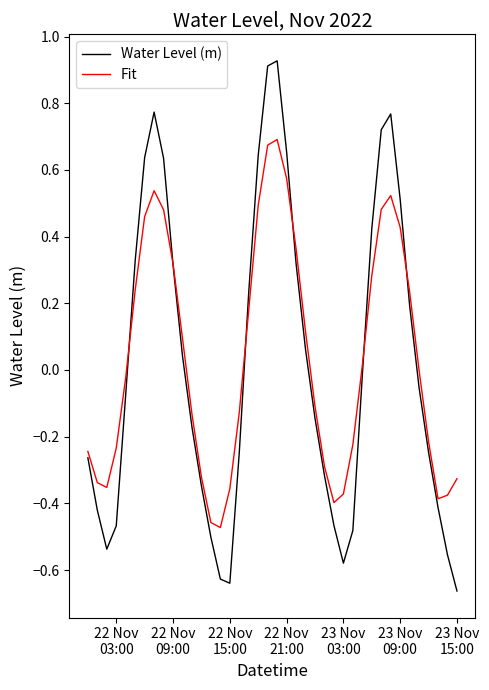

Rank the series by their maximum value, from highest to lowest.

Water Level (m), Fit